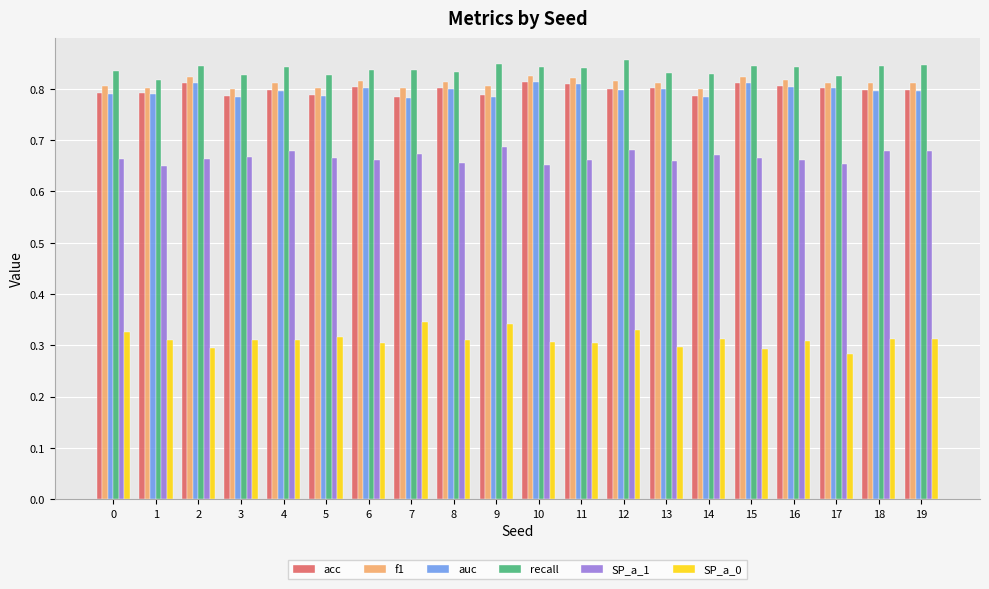

What is the spread (max minus min) of values at 0?

0.5